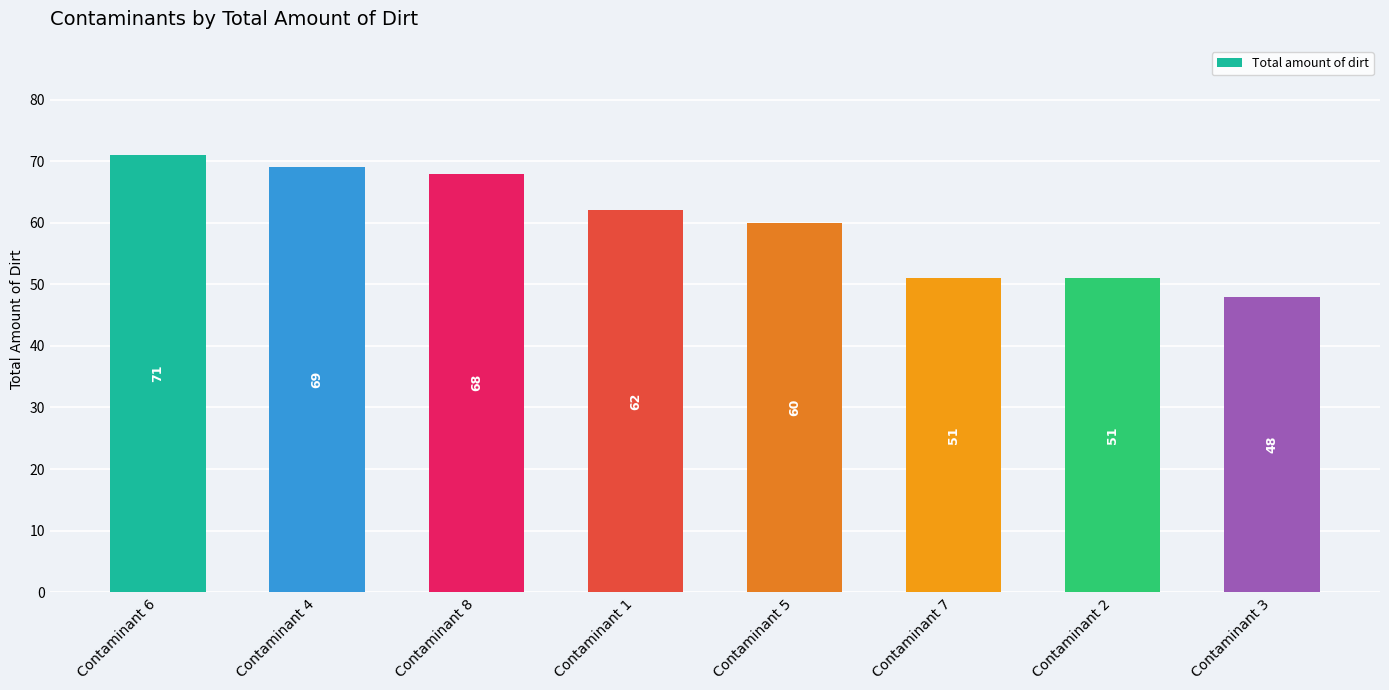

Is it true that the value at Contaminant 4 is 69?

True